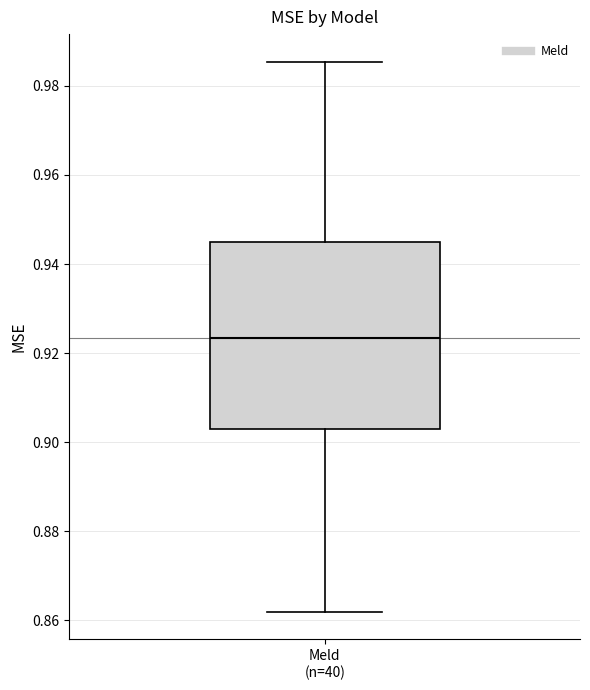

Transcribe this box plot: give where the median line is, the range the box spans, and where the two whiskers end, as read against the y-axis. The values are not printed on the chart, so give them approximately, as read against the axis.

median 0.924, box 0.904 to 0.944, whiskers 0.862 to 0.986